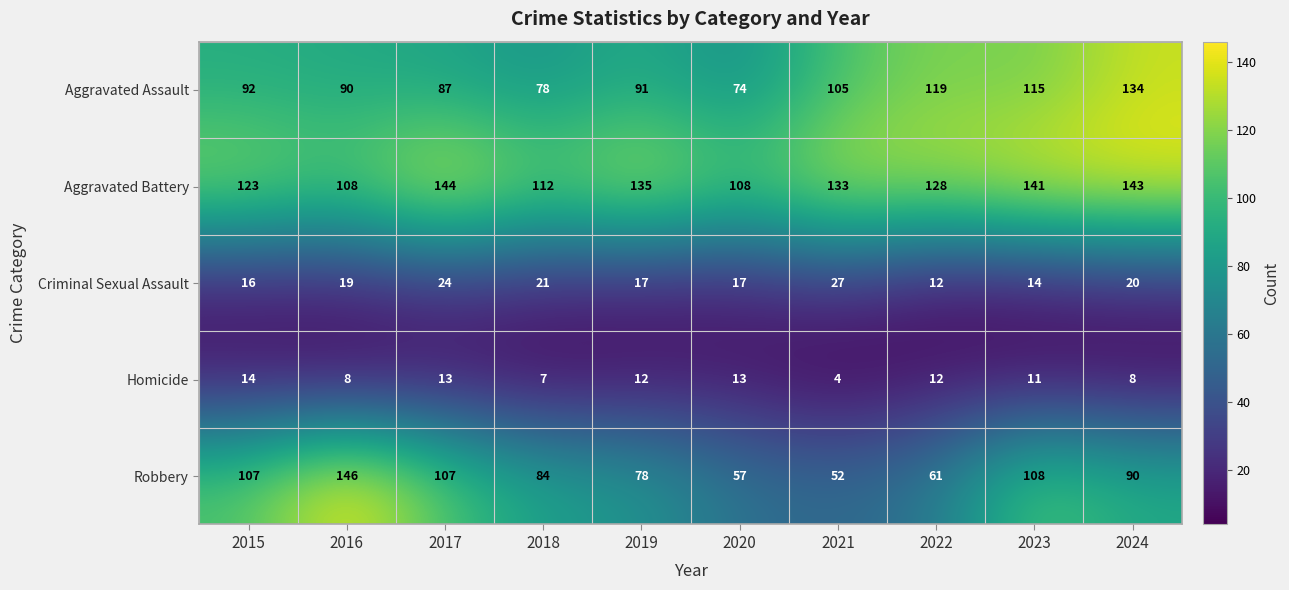

The Criminal Sexual Assault series shows 12 at 2022. True or false?

True